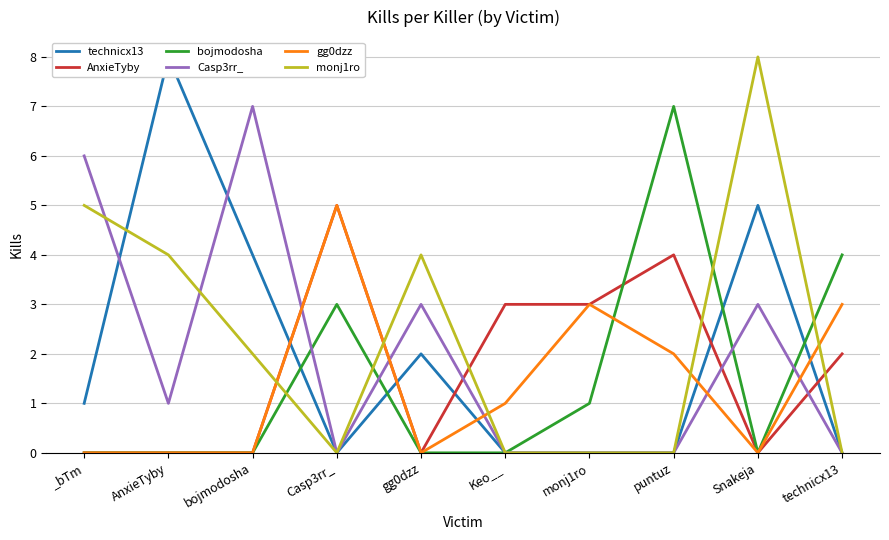

At bojmodosha, list the series in order from smallest to largest.

AnxieTyby, bojmodosha, gg0dzz, monj1ro, technicx13, Casp3rr_